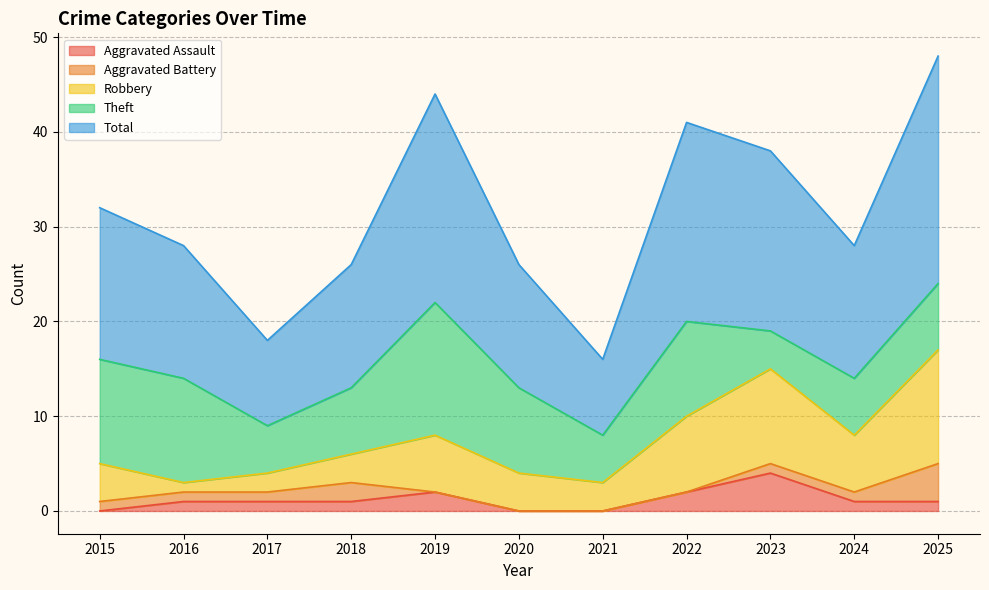

Which series ends up on top after the final intersection of Aggravated Assault and Aggravated Battery?

Aggravated Assault